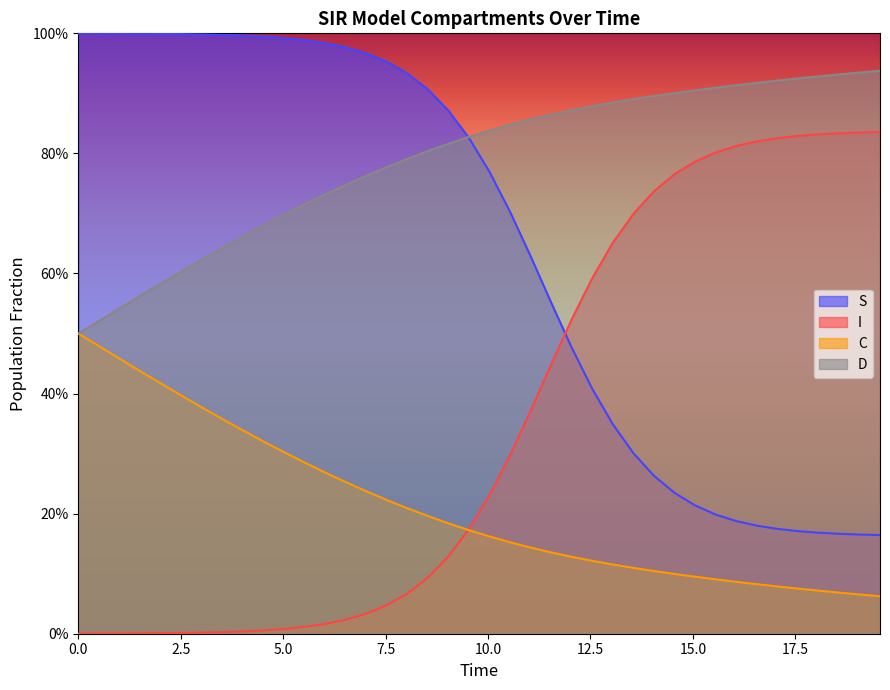

Reading left to right, list all the values displayed in this chart.

S: 1.0	1.0	1.0	1.0	1.0	1.0	1.0	1.0	1.0	1.0	1.0	1.0	1.0	1.0	1.0	1.0	0.9	0.9	0.9	0.8	0.8	0.7	0.6	0.6	0.5	0.4	0.3	0.3	0.3	0.2	0.2	0.2	0.2	0.2	0.2	0.2	0.2	0.2	0.2	0.2
I: 0.0	0.0	0.0	0.0	0.0	0.0	0.0	0.0	0.0	0.0	0.0	0.0	0.0	0.0	0.0	0.0	0.1	0.1	0.1	0.2	0.2	0.3	0.4	0.4	0.5	0.6	0.7	0.7	0.7	0.8	0.8	0.8	0.8	0.8	0.8	0.8	0.8	0.8	0.8	0.8
C: 0.5	0.5	0.5	0.4	0.4	0.4	0.4	0.4	0.3	0.3	0.3	0.3	0.3	0.3	0.2	0.2	0.2	0.2	0.2	0.2	0.2	0.2	0.1	0.1	0.1	0.1	0.1	0.1	0.1	0.1	0.1	0.1	0.1	0.1	0.1	0.1	0.1	0.1	0.1	0.1
D: 0.5	0.5	0.5	0.6	0.6	0.6	0.6	0.6	0.7	0.7	0.7	0.7	0.7	0.7	0.8	0.8	0.8	0.8	0.8	0.8	0.8	0.8	0.9	0.9	0.9	0.9	0.9	0.9	0.9	0.9	0.9	0.9	0.9	0.9	0.9	0.9	0.9	0.9	0.9	0.9